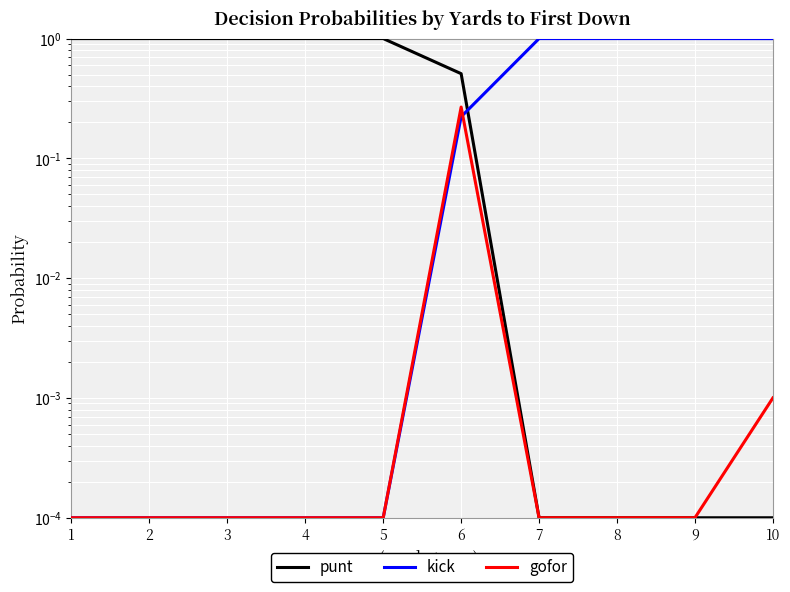

Which series has the largest total across all categories?

punt